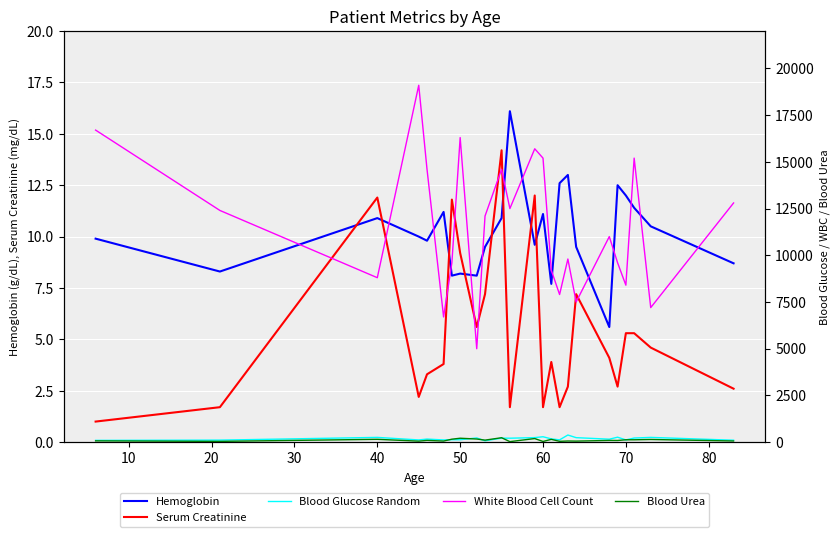

How many lines are shown in the chart?

5